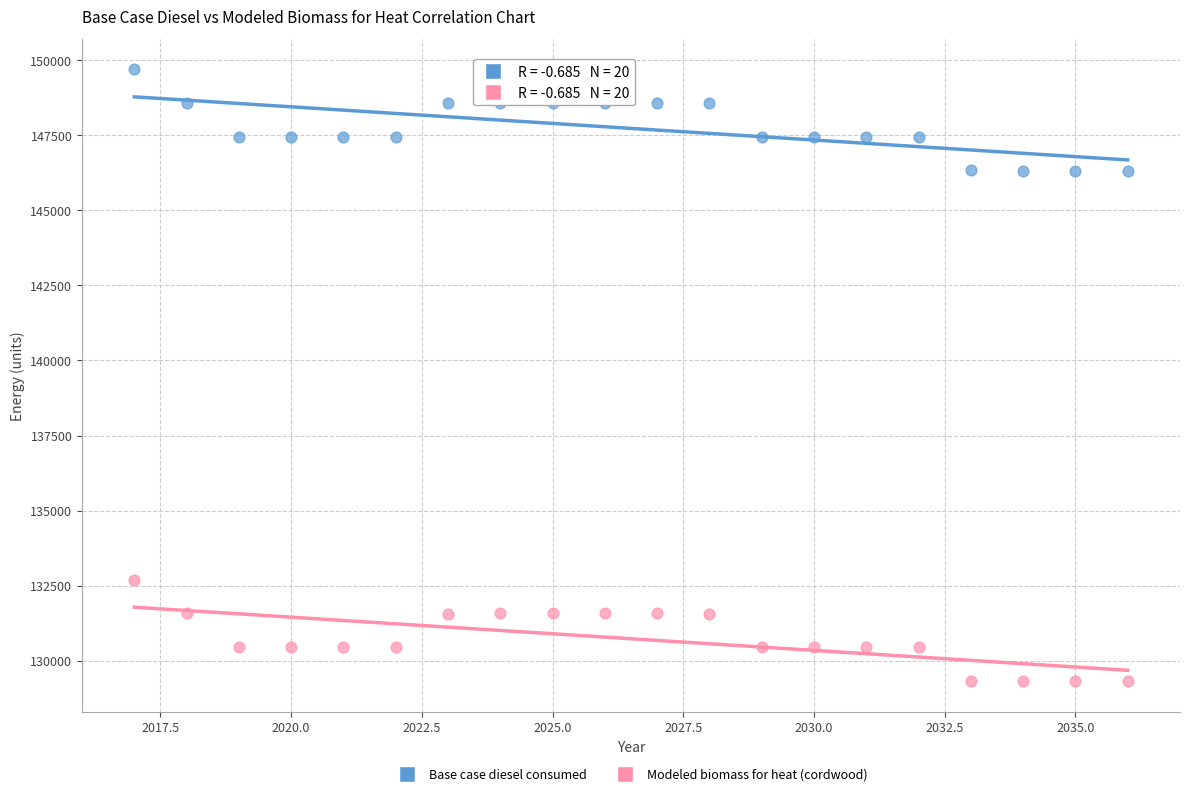

Across all data points, what is the range of Y values (max minus min)?

20366.8